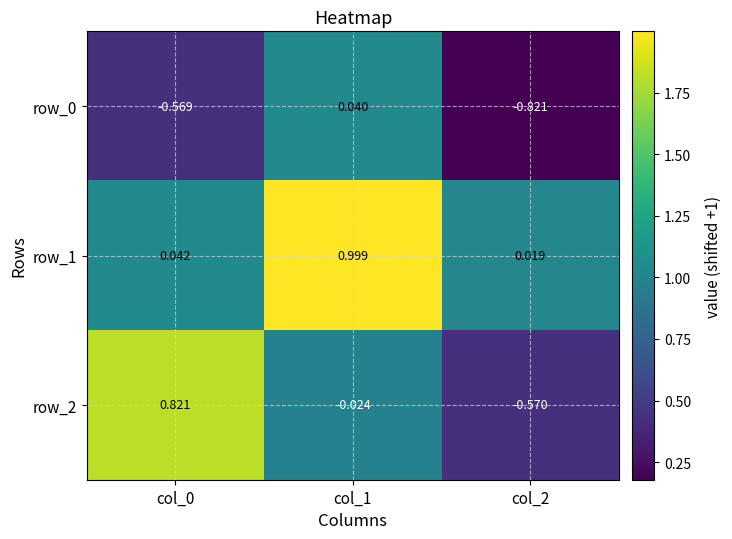

What is the average value of the row_1 series?

1.4